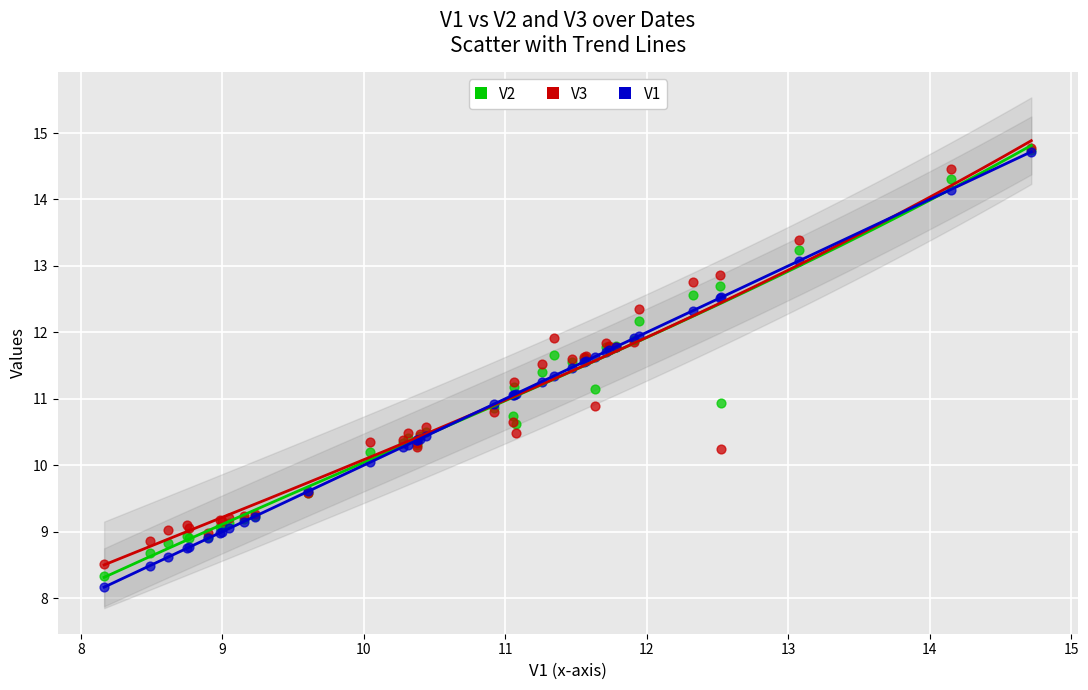

What are all the series names shown in the legend?

V2, V3, V1